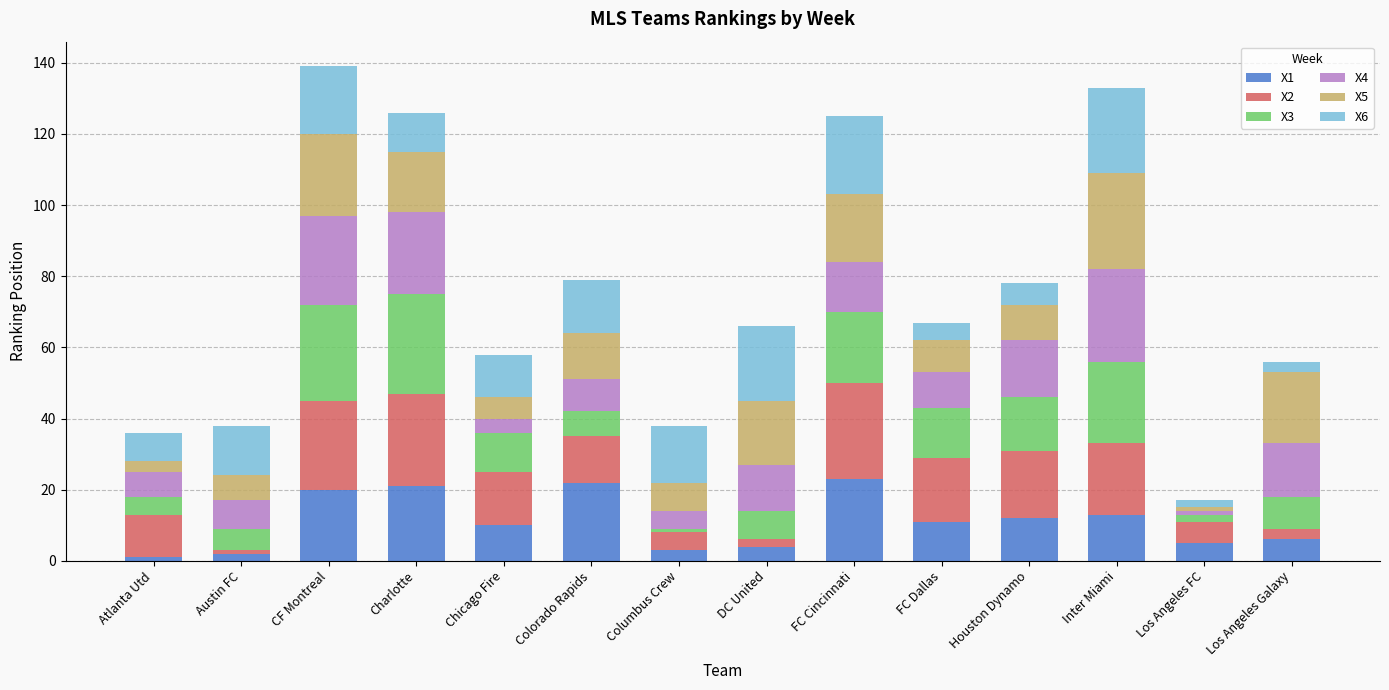

Count the number of categories in the chart.

14